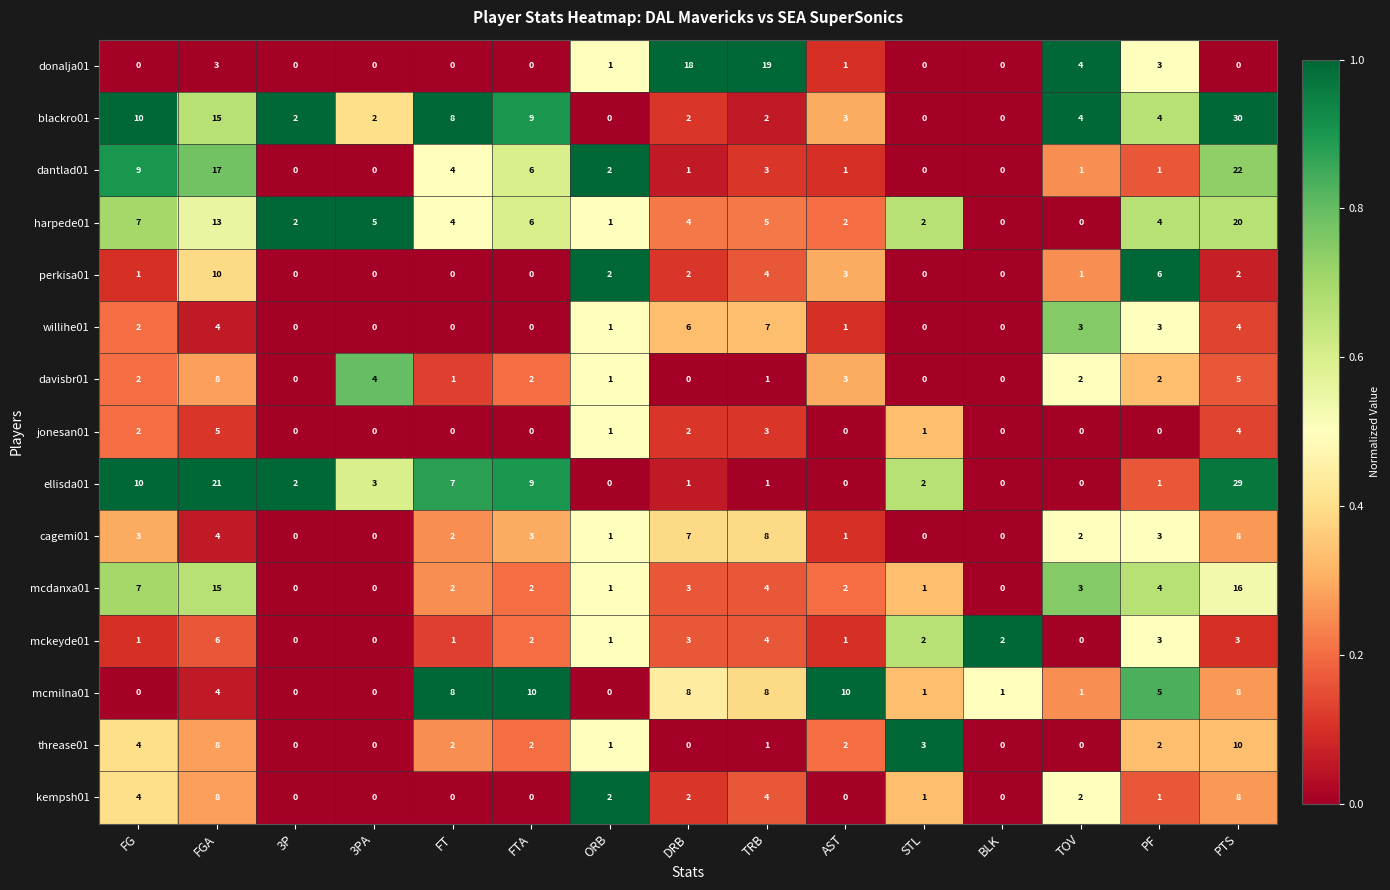

Is it true that dantlad01 equals 22 at PTS?

True